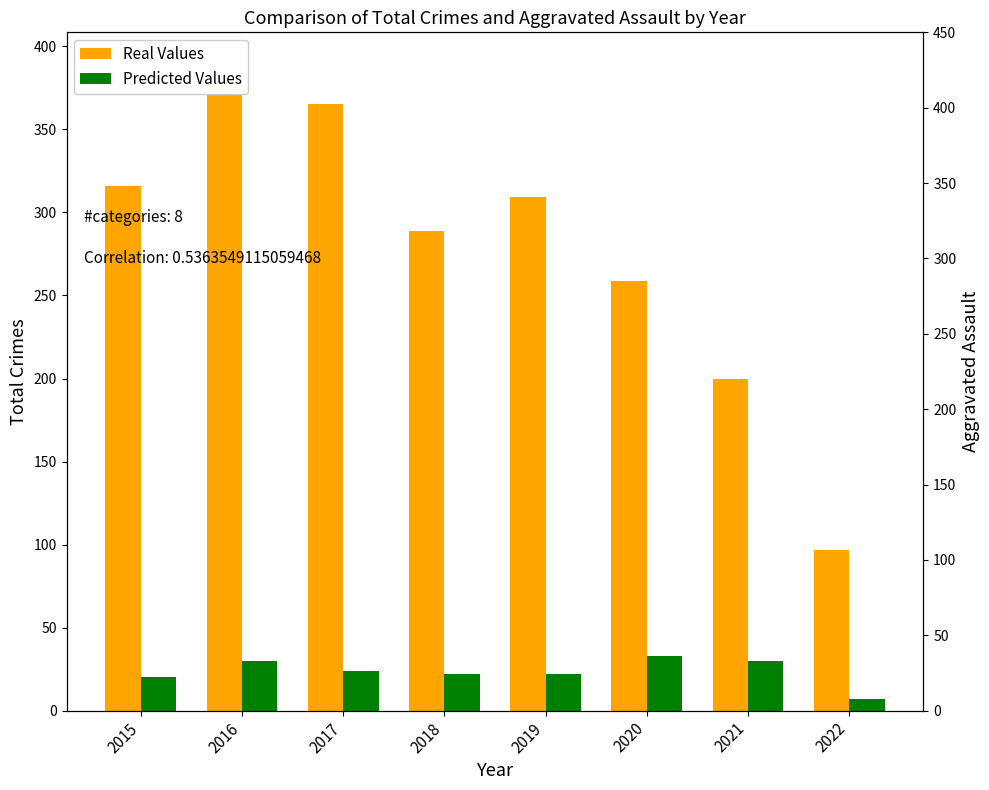

Does the chart contain any negative values?

No